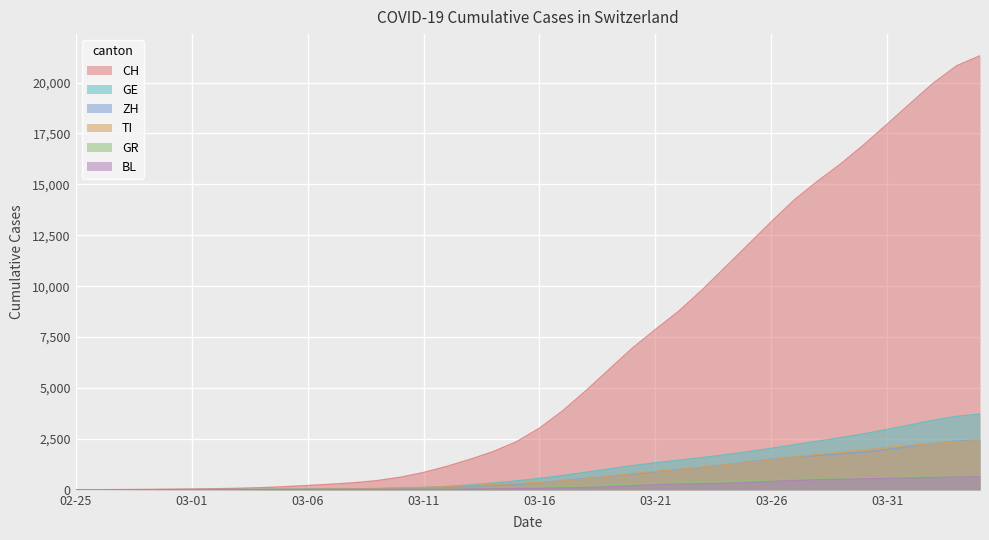

At which label is CH closest to 10658?

28